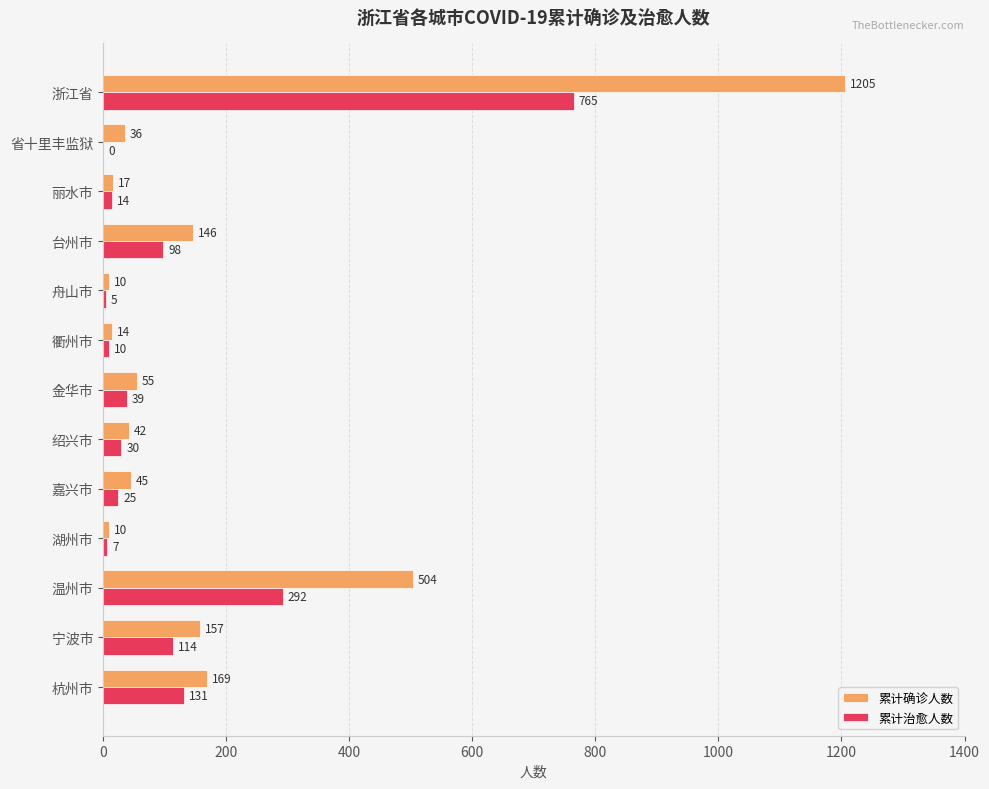

Between 金华市 and 台州市, which series saw the biggest shift?

累计确诊人数